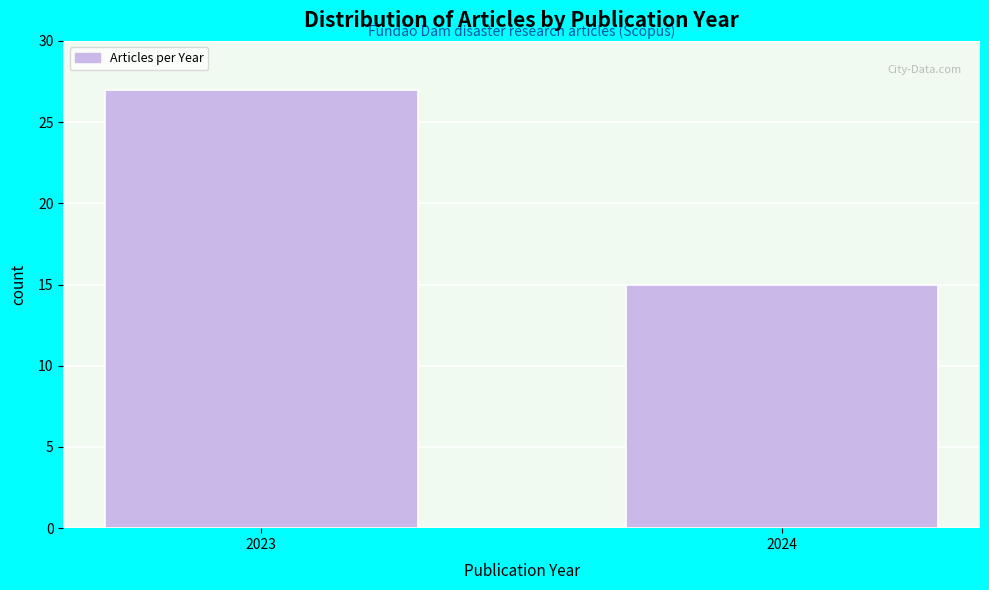

Reading left to right, list all the values displayed in this chart.

27	15